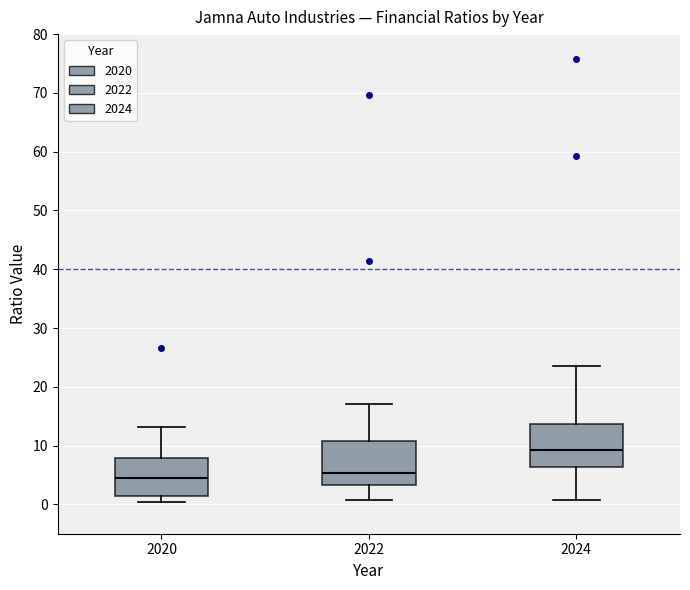

Where is the upper edge of the box at x = 2020 on the y-axis? The values are not printed on the chart, so give them approximately, as read against the axis.

8